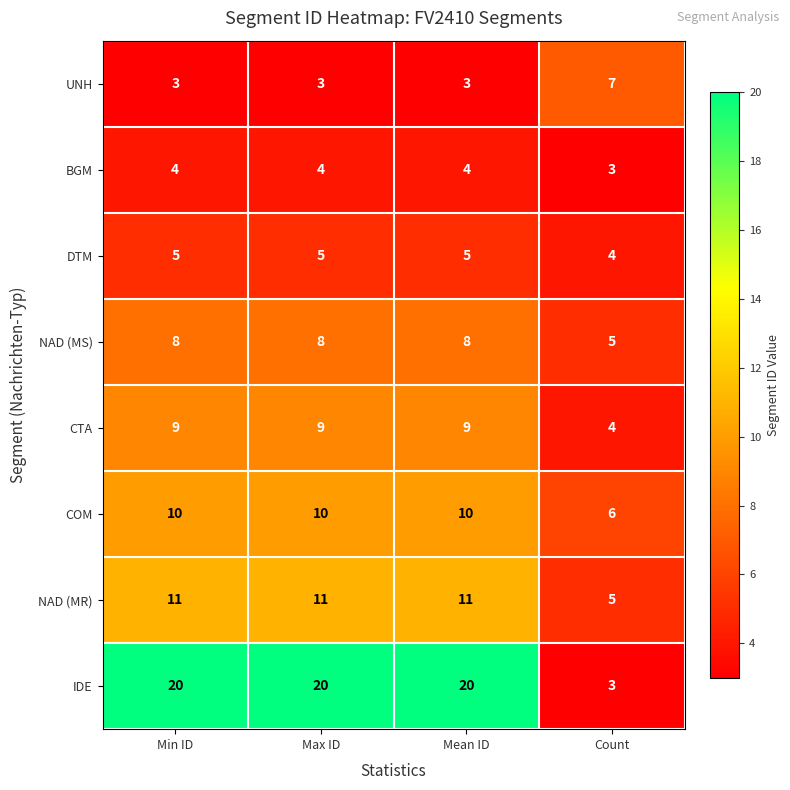

The BGM series shows 6 at Min ID. True or false?

False